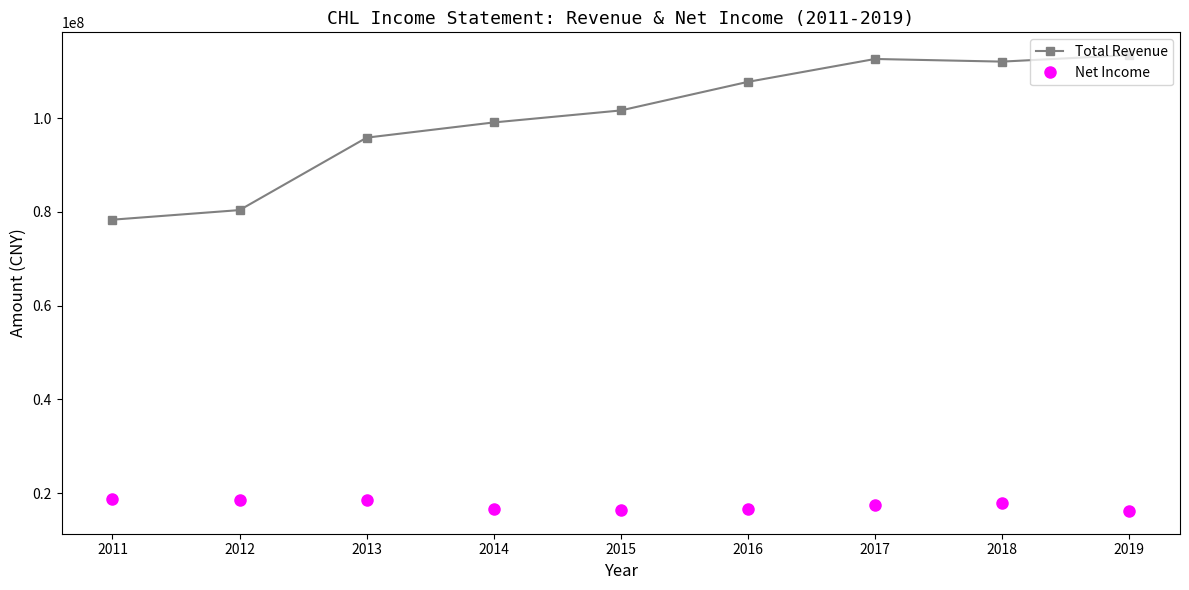

Between 2014 and 2017, which series saw the biggest shift?

Total Revenue